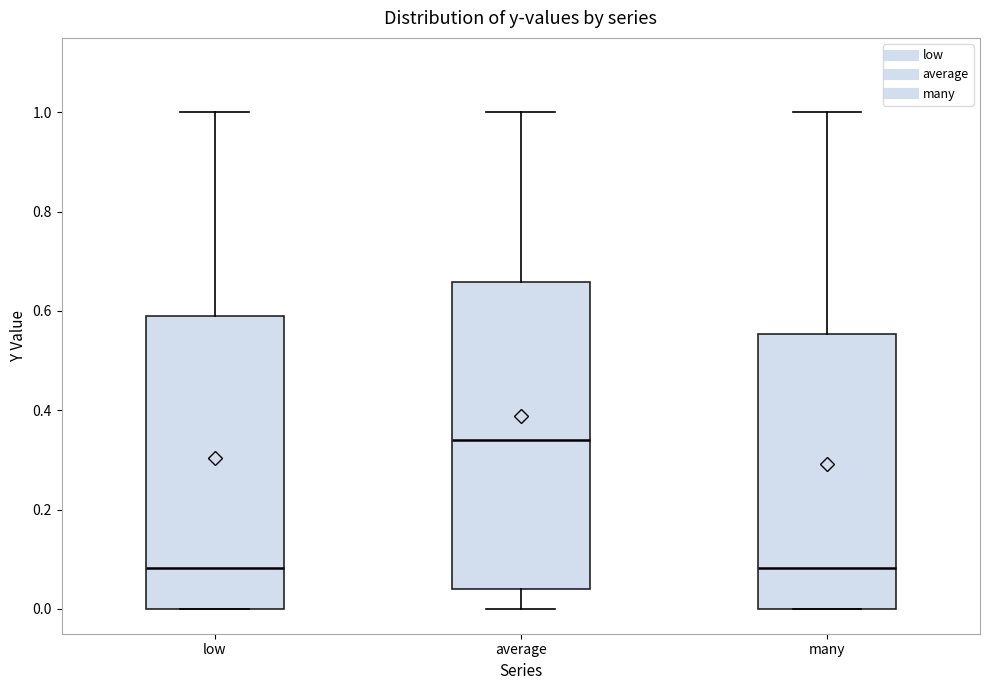

Reading left to right, read every box against the y-axis: the position of its median line, the range the box covers, and the ends of its whiskers. The values are not printed on the chart, so give them approximately, as read against the axis.

low: median 0.08, box 0.00 to 0.60, whiskers 0.00 to 1.00
average: median 0.34, box 0.04 to 0.66, whiskers 0.00 to 1.00
many: median 0.08, box 0.00 to 0.56, whiskers 0.00 to 1.00